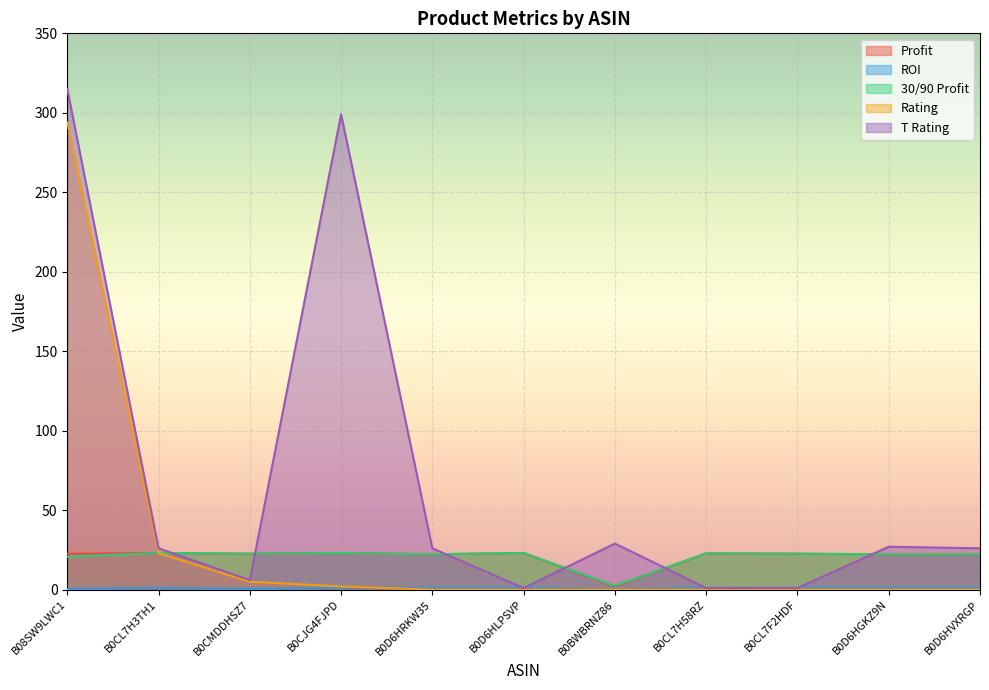

What is the difference between the maximum and minimum values in the 30/90 Profit series?

20.6